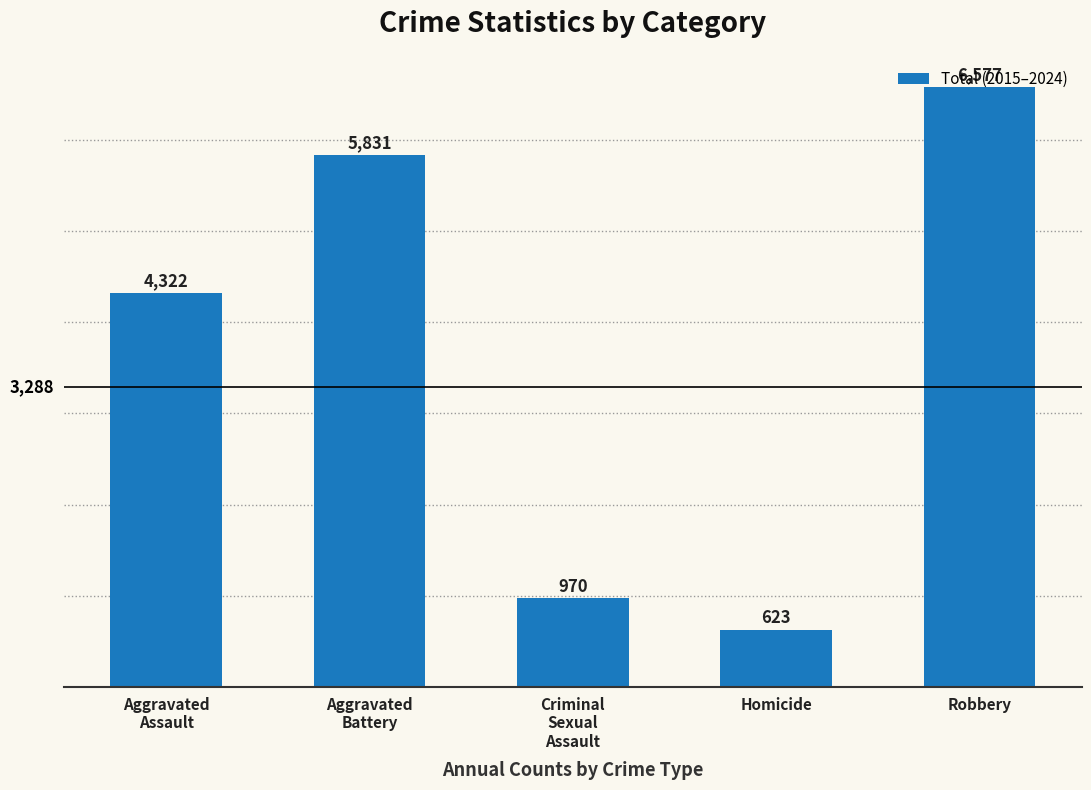

What is the ratio of the value at Criminal
Sexual
Assault to the value at Aggravated
Assault?

0.2